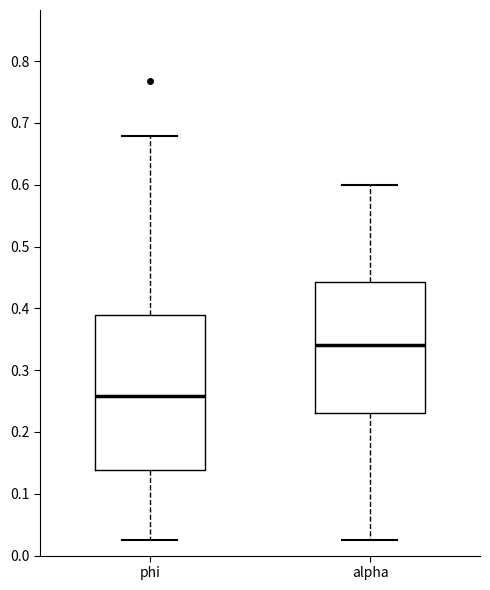

Which box is the tallest, from its lower edge to its upper edge?

phi